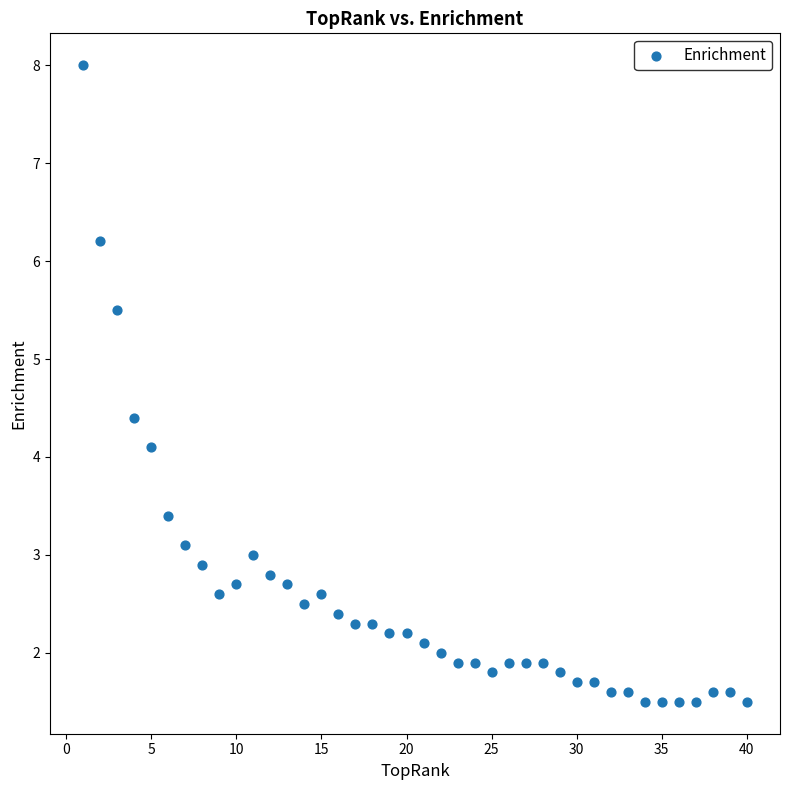

What is the range of Y values (max minus min)?

6.5